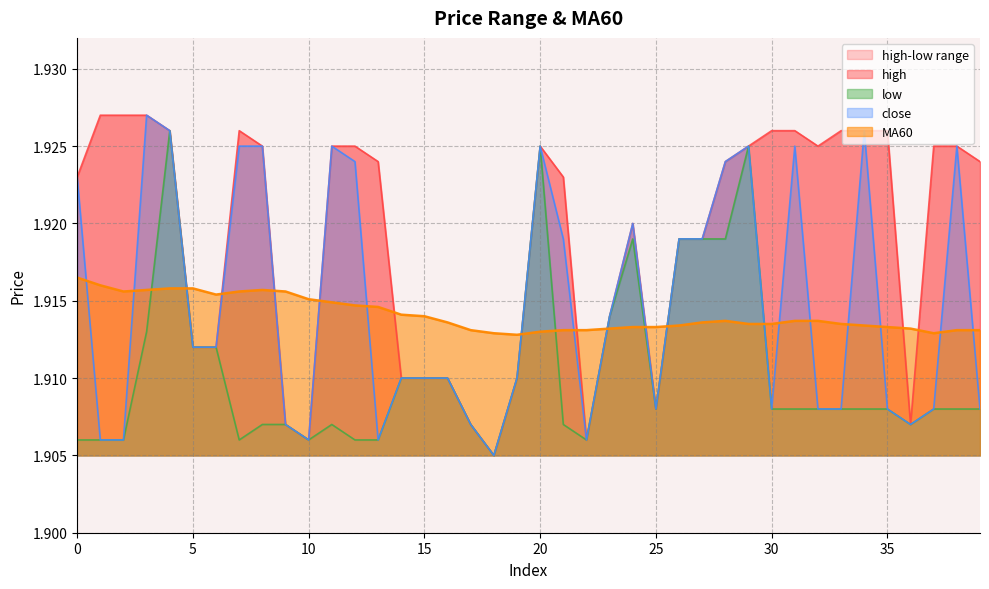

The value of high at 4 is 1.9. True or false?

True